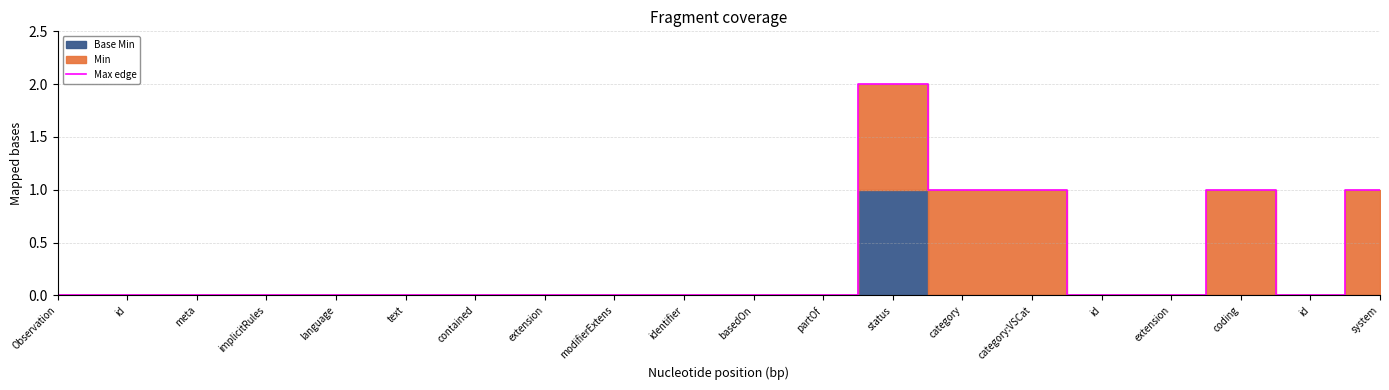

At which category does the chart reach its minimum across all series?

Observation